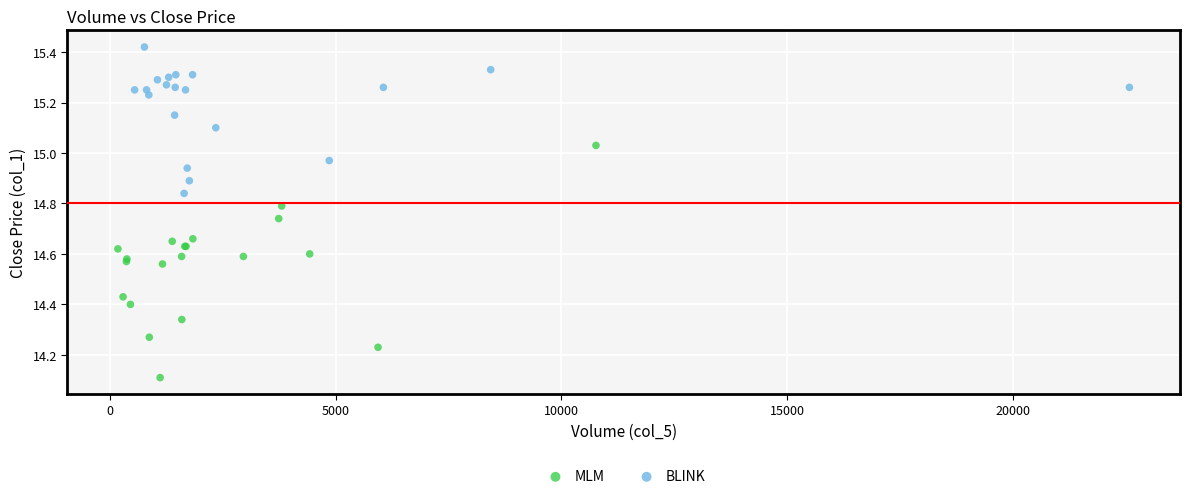

Which series reaches the minimum Y coordinate?

MLM